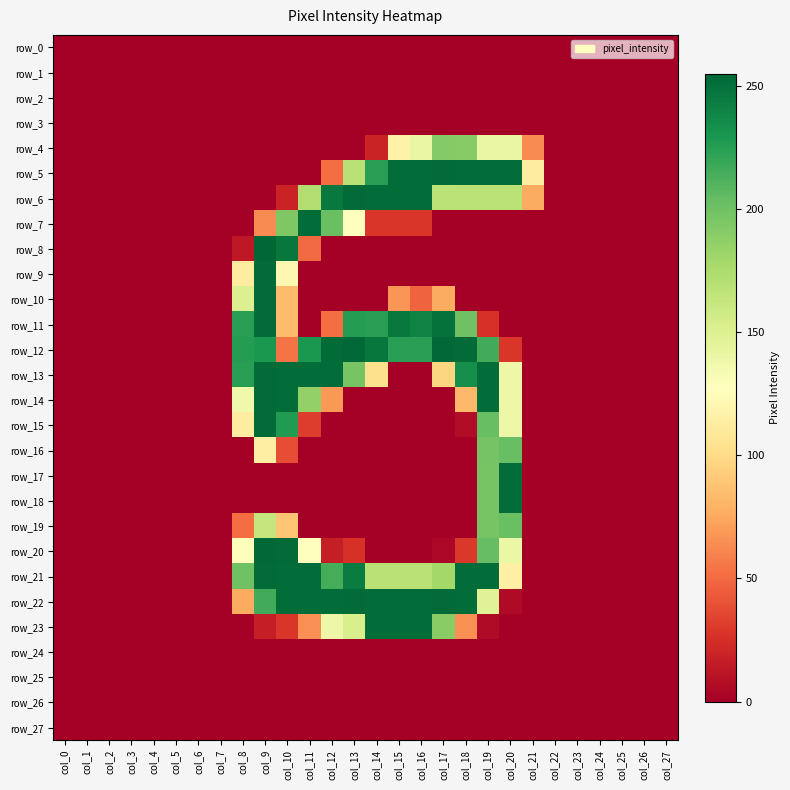

Reading left to right, extract all data points from this chart.

row_0: col_0=0	col_1=0	col_2=0	col_3=0	col_4=0	col_5=0	col_6=0	col_7=0	col_8=0	col_9=0	col_10=0	col_11=0	col_12=0	col_13=0	col_14=0	col_15=0	col_16=0	col_17=0	col_18=0	col_19=0	col_20=0	col_21=0	col_22=0	col_23=0	col_24=0	col_25=0	col_26=0	col_27=0
row_1: col_0=0	col_1=0	col_2=0	col_3=0	col_4=0	col_5=0	col_6=0	col_7=0	col_8=0	col_9=0	col_10=0	col_11=0	col_12=0	col_13=0	col_14=0	col_15=0	col_16=0	col_17=0	col_18=0	col_19=0	col_20=0	col_21=0	col_22=0	col_23=0	col_24=0	col_25=0	col_26=0	col_27=0
row_2: col_0=0	col_1=0	col_2=0	col_3=0	col_4=0	col_5=0	col_6=0	col_7=0	col_8=0	col_9=0	col_10=0	col_11=0	col_12=0	col_13=0	col_14=0	col_15=0	col_16=0	col_17=0	col_18=0	col_19=0	col_20=0	col_21=0	col_22=0	col_23=0	col_24=0	col_25=0	col_26=0	col_27=0
row_3: col_0=0	col_1=0	col_2=0	col_3=0	col_4=0	col_5=0	col_6=0	col_7=0	col_8=0	col_9=0	col_10=0	col_11=0	col_12=0	col_13=0	col_14=0	col_15=0	col_16=0	col_17=0	col_18=0	col_19=0	col_20=0	col_21=0	col_22=0	col_23=0	col_24=0	col_25=0	col_26=0	col_27=0
row_4: col_0=0	col_1=0	col_2=0	col_3=0	col_4=0	col_5=0	col_6=0	col_7=0	col_8=0	col_9=0	col_10=0	col_11=0	col_12=0	col_13=0	col_14=19	col_15=117	col_16=141	col_17=192	col_18=191	col_19=141	col_20=141	col_21=63	col_22=0	col_23=0	col_24=0	col_25=0	col_26=0	col_27=0
row_5: col_0=0	col_1=0	col_2=0	col_3=0	col_4=0	col_5=0	col_6=0	col_7=0	col_8=0	col_9=0	col_10=0	col_11=0	col_12=51	col_13=169	col_14=225	col_15=252	col_16=252	col_17=253	col_18=252	col_19=252	col_20=252	col_21=113	col_22=0	col_23=0	col_24=0	col_25=0	col_26=0	col_27=0
row_6: col_0=0	col_1=0	col_2=0	col_3=0	col_4=0	col_5=0	col_6=0	col_7=0	col_8=0	col_9=0	col_10=19	col_11=172	col_12=246	col_13=253	col_14=252	col_15=252	col_16=252	col_17=168	col_18=168	col_19=168	col_20=168	col_21=76	col_22=0	col_23=0	col_24=0	col_25=0	col_26=0	col_27=0
row_7: col_0=0	col_1=0	col_2=0	col_3=0	col_4=0	col_5=0	col_6=0	col_7=0	col_8=0	col_9=63	col_10=194	col_11=252	col_12=202	col_13=128	col_14=28	col_15=28	col_16=28	col_17=0	col_18=0	col_19=0	col_20=0	col_21=0	col_22=0	col_23=0	col_24=0	col_25=0	col_26=0	col_27=0
row_8: col_0=0	col_1=0	col_2=0	col_3=0	col_4=0	col_5=0	col_6=0	col_7=0	col_8=13	col_9=255	col_10=247	col_11=50	col_12=0	col_13=0	col_14=0	col_15=0	col_16=0	col_17=0	col_18=0	col_19=0	col_20=0	col_21=0	col_22=0	col_23=0	col_24=0	col_25=0	col_26=0	col_27=0
row_9: col_0=0	col_1=0	col_2=0	col_3=0	col_4=0	col_5=0	col_6=0	col_7=0	col_8=113	col_9=253	col_10=121	col_11=0	col_12=0	col_13=0	col_14=0	col_15=0	col_16=0	col_17=0	col_18=0	col_19=0	col_20=0	col_21=0	col_22=0	col_23=0	col_24=0	col_25=0	col_26=0	col_27=0
row_10: col_0=0	col_1=0	col_2=0	col_3=0	col_4=0	col_5=0	col_6=0	col_7=0	col_8=150	col_9=253	col_10=84	col_11=0	col_12=0	col_13=0	col_14=0	col_15=67	col_16=47	col_17=76	col_18=0	col_19=0	col_20=0	col_21=0	col_22=0	col_23=0	col_24=0	col_25=0	col_26=0	col_27=0
row_11: col_0=0	col_1=0	col_2=0	col_3=0	col_4=0	col_5=0	col_6=0	col_7=0	col_8=225	col_9=253	col_10=84	col_11=0	col_12=51	col_13=226	col_14=225	col_15=246	col_16=240	col_17=250	col_18=200	col_19=25	col_20=0	col_21=0	col_22=0	col_23=0	col_24=0	col_25=0	col_26=0	col_27=0
row_12: col_0=0	col_1=0	col_2=0	col_3=0	col_4=0	col_5=0	col_6=0	col_7=0	col_8=226	col_9=229	col_10=54	col_11=229	col_12=253	col_13=254	col_14=247	col_15=225	col_16=225	col_17=254	col_18=253	col_19=216	col_20=28	col_21=0	col_22=0	col_23=0	col_24=0	col_25=0	col_26=0	col_27=0
row_13: col_0=0	col_1=0	col_2=0	col_3=0	col_4=0	col_5=0	col_6=0	col_7=0	col_8=225	col_9=253	col_10=252	col_11=252	col_12=252	col_13=197	col_14=103	col_15=0	col_16=0	col_17=97	col_18=234	col_19=252	col_20=139	col_21=0	col_22=0	col_23=0	col_24=0	col_25=0	col_26=0	col_27=0
row_14: col_0=0	col_1=0	col_2=0	col_3=0	col_4=0	col_5=0	col_6=0	col_7=0	col_8=137	col_9=253	col_10=252	col_11=186	col_12=68	col_13=0	col_14=0	col_15=0	col_16=0	col_17=0	col_18=82	col_19=252	col_20=139	col_21=0	col_22=0	col_23=0	col_24=0	col_25=0	col_26=0	col_27=0
row_15: col_0=0	col_1=0	col_2=0	col_3=0	col_4=0	col_5=0	col_6=0	col_7=0	col_8=113	col_9=253	col_10=227	col_11=31	col_12=0	col_13=0	col_14=0	col_15=0	col_16=0	col_17=0	col_18=7	col_19=203	col_20=139	col_21=0	col_22=0	col_23=0	col_24=0	col_25=0	col_26=0	col_27=0
row_16: col_0=0	col_1=0	col_2=0	col_3=0	col_4=0	col_5=0	col_6=0	col_7=0	col_8=0	col_9=114	col_10=38	col_11=0	col_12=0	col_13=0	col_14=0	col_15=0	col_16=0	col_17=0	col_18=0	col_19=198	col_20=203	col_21=0	col_22=0	col_23=0	col_24=0	col_25=0	col_26=0	col_27=0
row_17: col_0=0	col_1=0	col_2=0	col_3=0	col_4=0	col_5=0	col_6=0	col_7=0	col_8=0	col_9=0	col_10=0	col_11=0	col_12=0	col_13=0	col_14=0	col_15=0	col_16=0	col_17=0	col_18=0	col_19=197	col_20=252	col_21=0	col_22=0	col_23=0	col_24=0	col_25=0	col_26=0	col_27=0
row_18: col_0=0	col_1=0	col_2=0	col_3=0	col_4=0	col_5=0	col_6=0	col_7=0	col_8=0	col_9=0	col_10=0	col_11=0	col_12=0	col_13=0	col_14=0	col_15=0	col_16=0	col_17=0	col_18=0	col_19=197	col_20=252	col_21=0	col_22=0	col_23=0	col_24=0	col_25=0	col_26=0	col_27=0
row_19: col_0=0	col_1=0	col_2=0	col_3=0	col_4=0	col_5=0	col_6=0	col_7=0	col_8=51	col_9=163	col_10=88	col_11=0	col_12=0	col_13=0	col_14=0	col_15=0	col_16=0	col_17=0	col_18=0	col_19=197	col_20=202	col_21=0	col_22=0	col_23=0	col_24=0	col_25=0	col_26=0	col_27=0
row_20: col_0=0	col_1=0	col_2=0	col_3=0	col_4=0	col_5=0	col_6=0	col_7=0	col_8=126	col_9=254	col_10=253	col_11=128	col_12=16	col_13=26	col_14=0	col_15=0	col_16=0	col_17=4	col_18=29	col_19=204	col_20=140	col_21=0	col_22=0	col_23=0	col_24=0	col_25=0	col_26=0	col_27=0
row_21: col_0=0	col_1=0	col_2=0	col_3=0	col_4=0	col_5=0	col_6=0	col_7=0	col_8=200	col_9=253	col_10=252	col_11=252	col_12=215	col_13=244	col_14=169	col_15=169	col_16=169	col_17=179	col_18=252	col_19=252	col_20=115	col_21=0	col_22=0	col_23=0	col_24=0	col_25=0	col_26=0	col_27=0
row_22: col_0=0	col_1=0	col_2=0	col_3=0	col_4=0	col_5=0	col_6=0	col_7=0	col_8=76	col_9=216	col_10=252	col_11=252	col_12=252	col_13=253	col_14=252	col_15=252	col_16=252	col_17=253	col_18=252	col_19=148	col_20=6	col_21=0	col_22=0	col_23=0	col_24=0	col_25=0	col_26=0	col_27=0
row_23: col_0=0	col_1=0	col_2=0	col_3=0	col_4=0	col_5=0	col_6=0	col_7=0	col_8=0	col_9=16	col_10=28	col_11=65	col_12=139	col_13=153	col_14=252	col_15=252	col_16=252	col_17=190	col_18=65	col_19=6	col_20=0	col_21=0	col_22=0	col_23=0	col_24=0	col_25=0	col_26=0	col_27=0
row_24: col_0=0	col_1=0	col_2=0	col_3=0	col_4=0	col_5=0	col_6=0	col_7=0	col_8=0	col_9=0	col_10=0	col_11=0	col_12=0	col_13=0	col_14=0	col_15=0	col_16=0	col_17=0	col_18=0	col_19=0	col_20=0	col_21=0	col_22=0	col_23=0	col_24=0	col_25=0	col_26=0	col_27=0
row_25: col_0=0	col_1=0	col_2=0	col_3=0	col_4=0	col_5=0	col_6=0	col_7=0	col_8=0	col_9=0	col_10=0	col_11=0	col_12=0	col_13=0	col_14=0	col_15=0	col_16=0	col_17=0	col_18=0	col_19=0	col_20=0	col_21=0	col_22=0	col_23=0	col_24=0	col_25=0	col_26=0	col_27=0
row_26: col_0=0	col_1=0	col_2=0	col_3=0	col_4=0	col_5=0	col_6=0	col_7=0	col_8=0	col_9=0	col_10=0	col_11=0	col_12=0	col_13=0	col_14=0	col_15=0	col_16=0	col_17=0	col_18=0	col_19=0	col_20=0	col_21=0	col_22=0	col_23=0	col_24=0	col_25=0	col_26=0	col_27=0
row_27: col_0=0	col_1=0	col_2=0	col_3=0	col_4=0	col_5=0	col_6=0	col_7=0	col_8=0	col_9=0	col_10=0	col_11=0	col_12=0	col_13=0	col_14=0	col_15=0	col_16=0	col_17=0	col_18=0	col_19=0	col_20=0	col_21=0	col_22=0	col_23=0	col_24=0	col_25=0	col_26=0	col_27=0